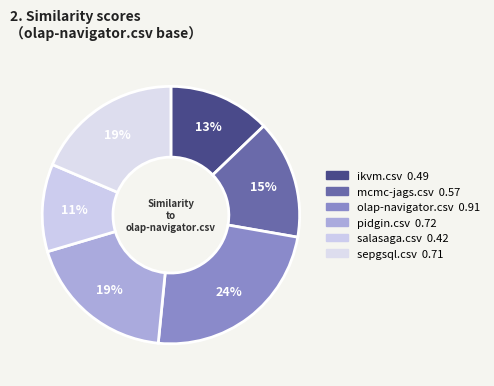

Does pidgin.csv represent more than half of the total?

No